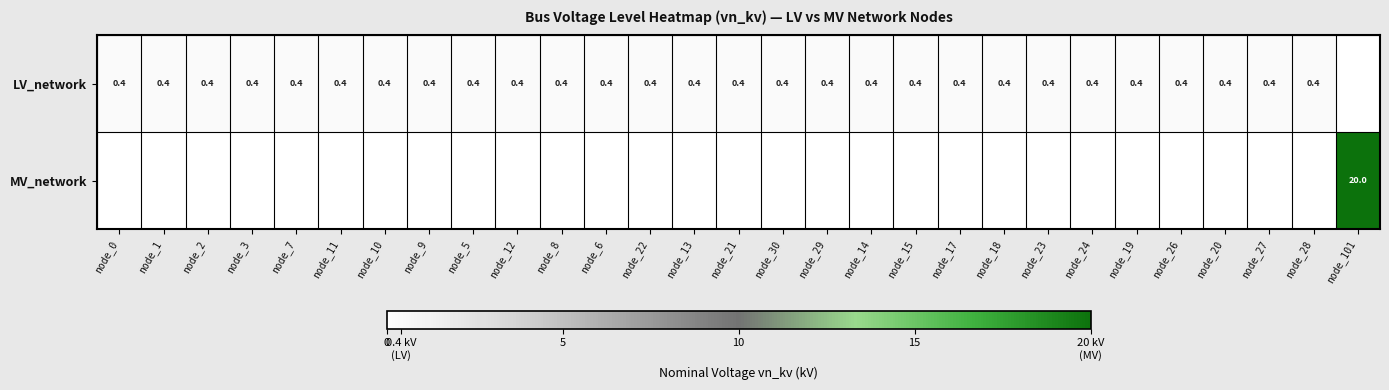

The LV_network series shows 0.4 at node_20. True or false?

True